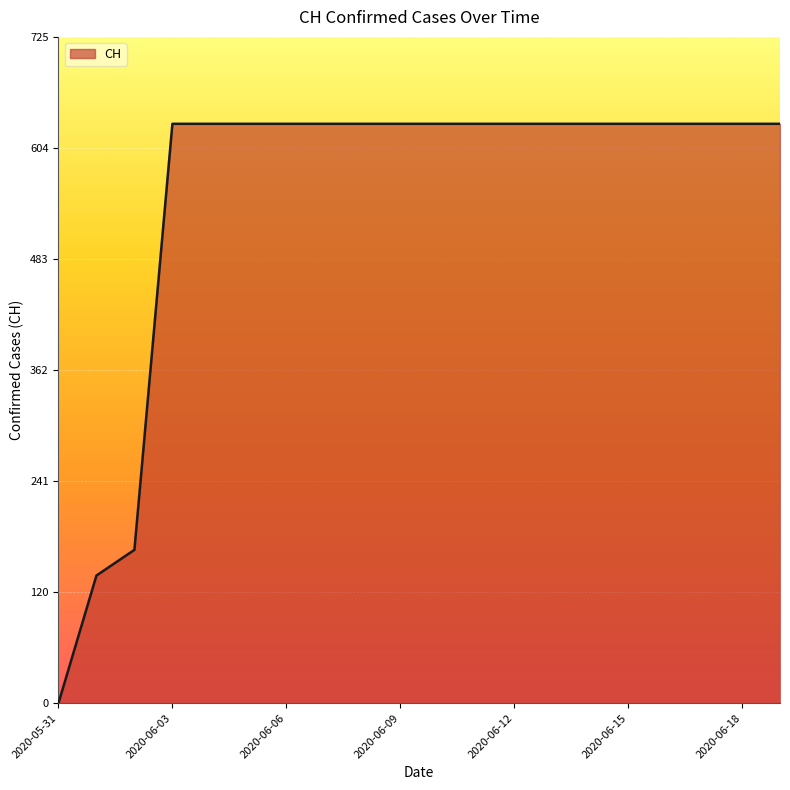

What is the maximum value shown in the chart?

631